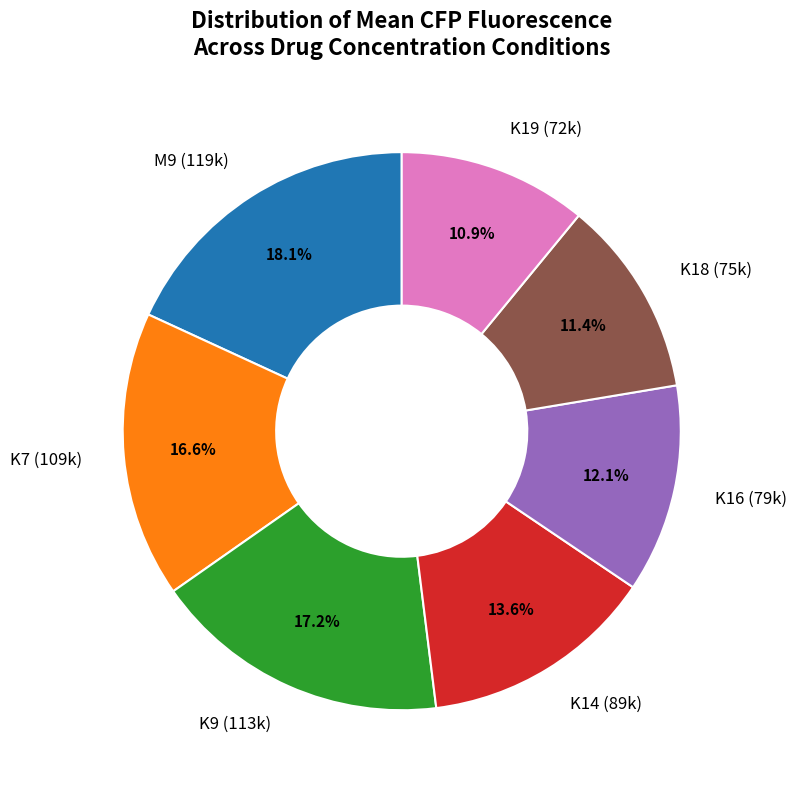

Count the number of slices in the pie.

7